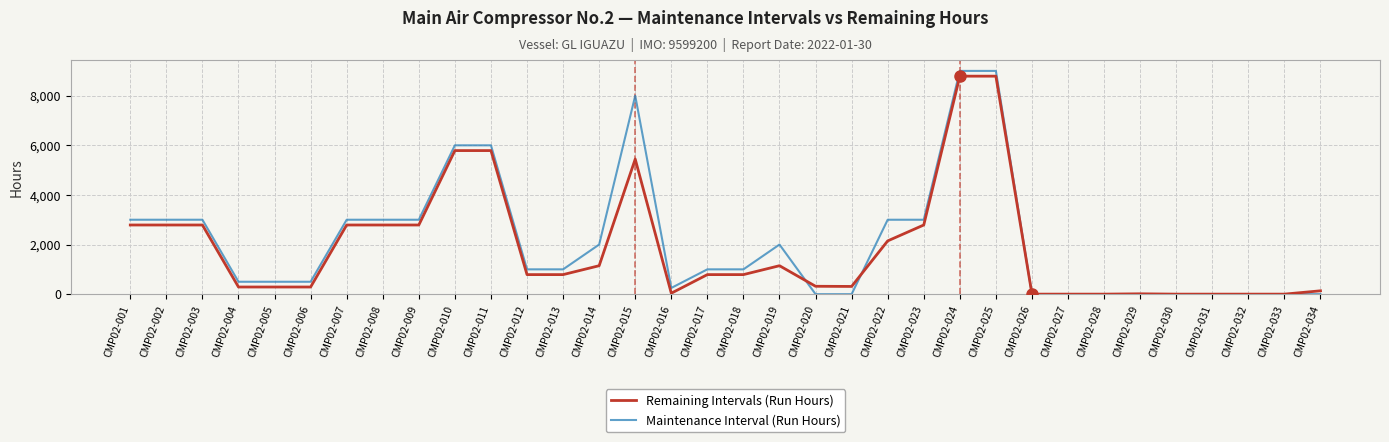

The value of Remaining Intervals (Run Hours) at CMP02-002 is 2788.0. True or false?

True